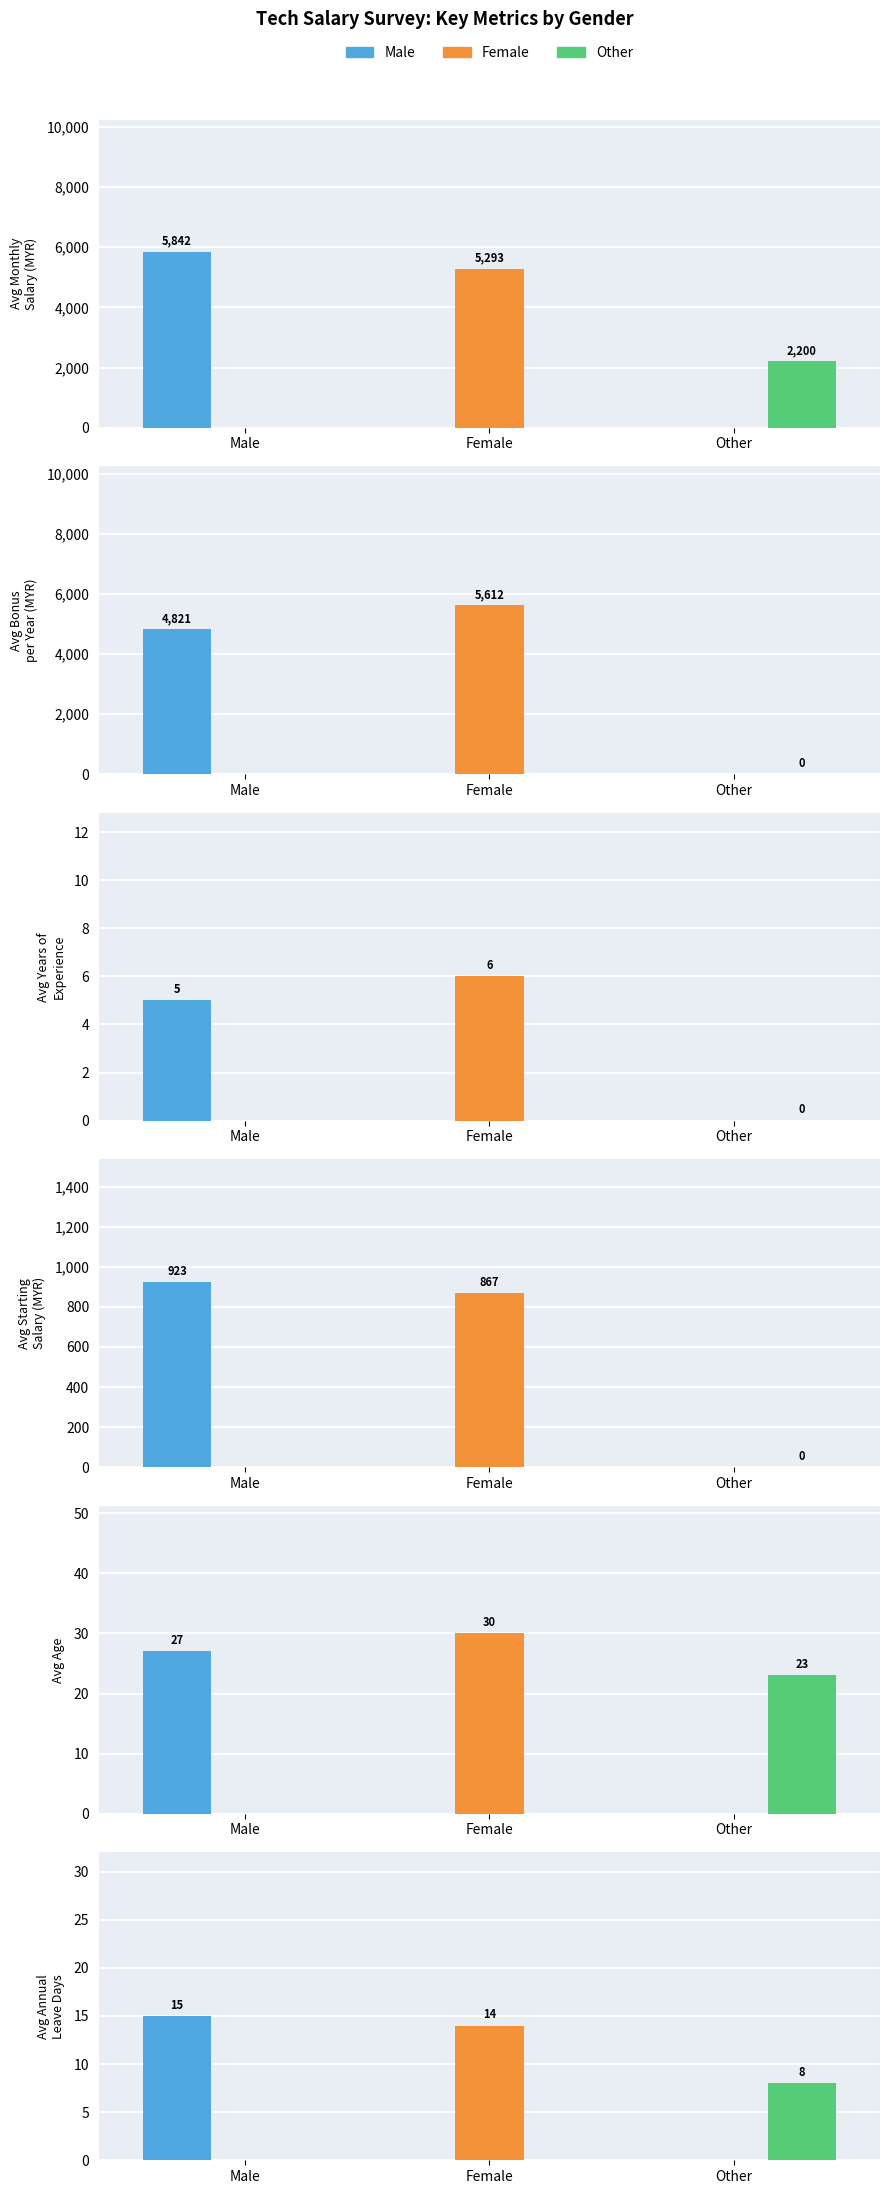

What is the total value across all series at Avg Bonus (MYR)?

10433